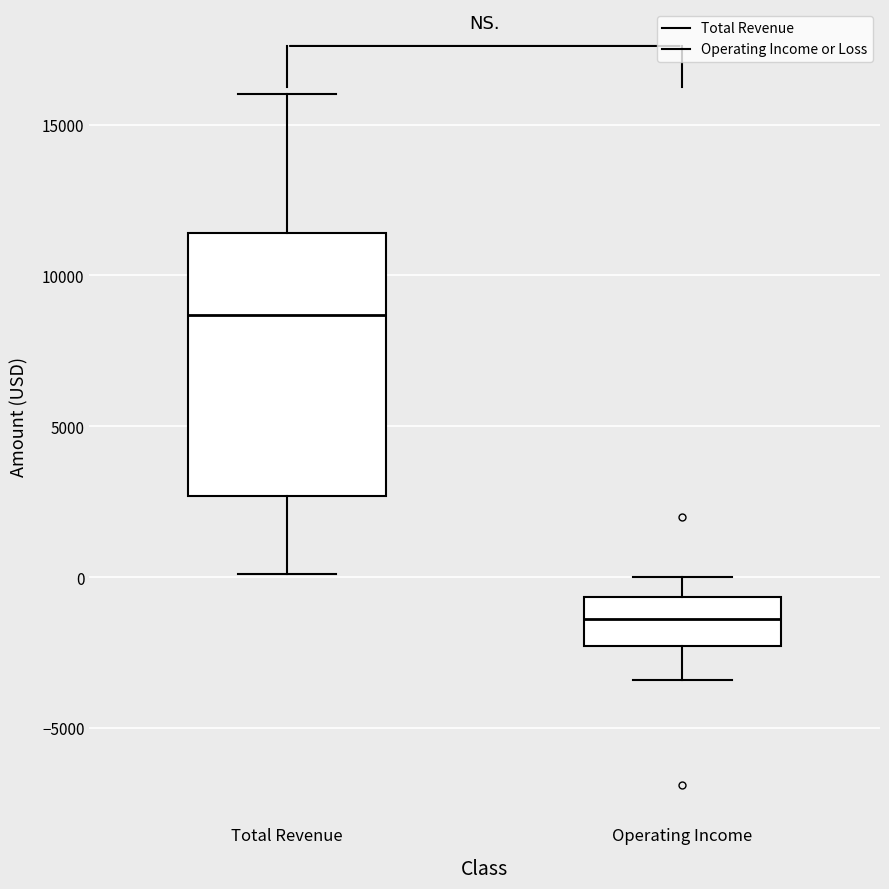

Reading left to right, transcribe this box plot: for each box, give where its median line is, the range the box spans, and where its two whiskers end, as read against the y-axis. The values are not printed on the chart, so give them approximately, as read against the axis.

Total Revenue: median 8500, box 2500 to 11500, whiskers 0 to 16000
Operating Income: median -1500, box -2500 to -500, whiskers -3500 to 0